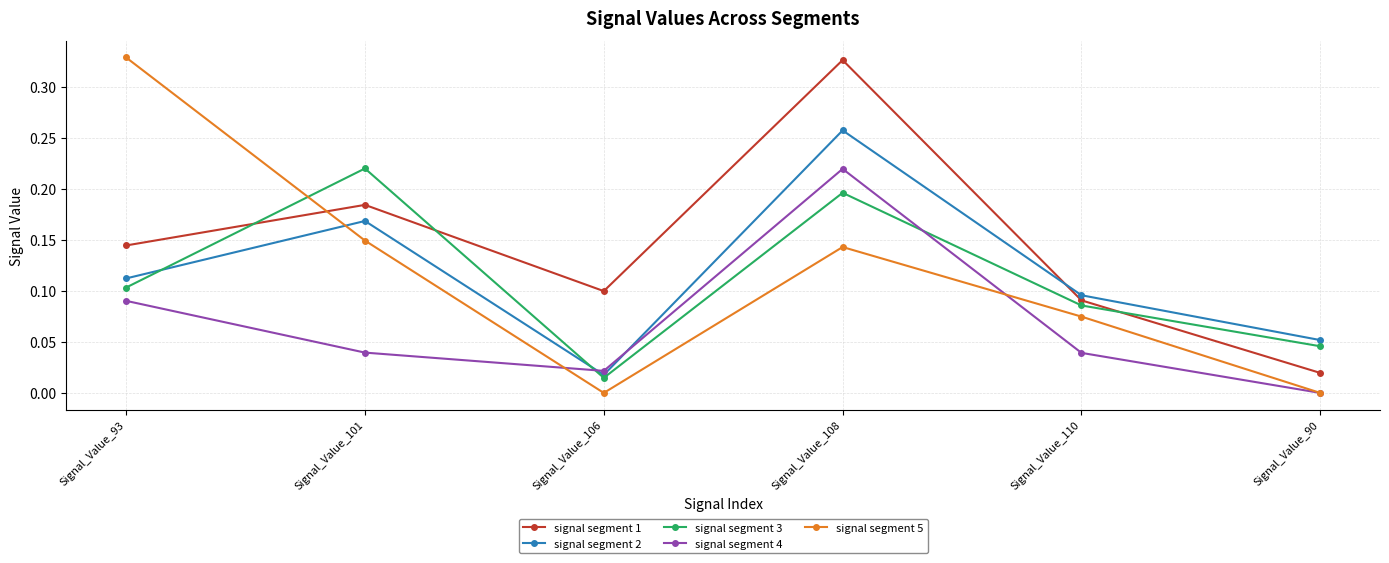

At which category is the sum across all series the highest?

Signal_Value_108